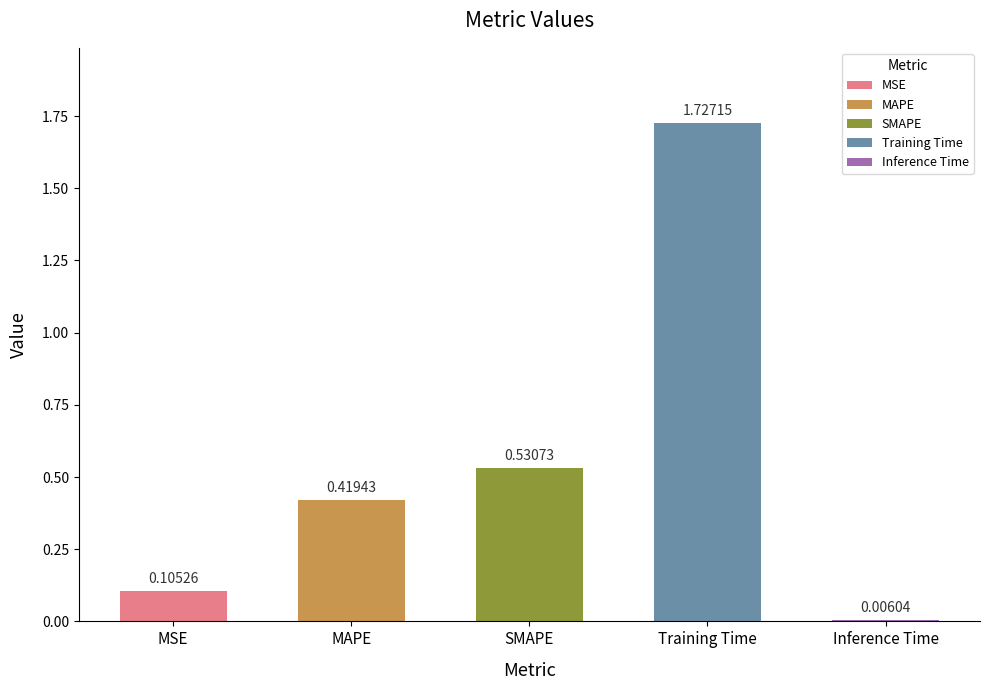

What is the sum of all values?

2.8